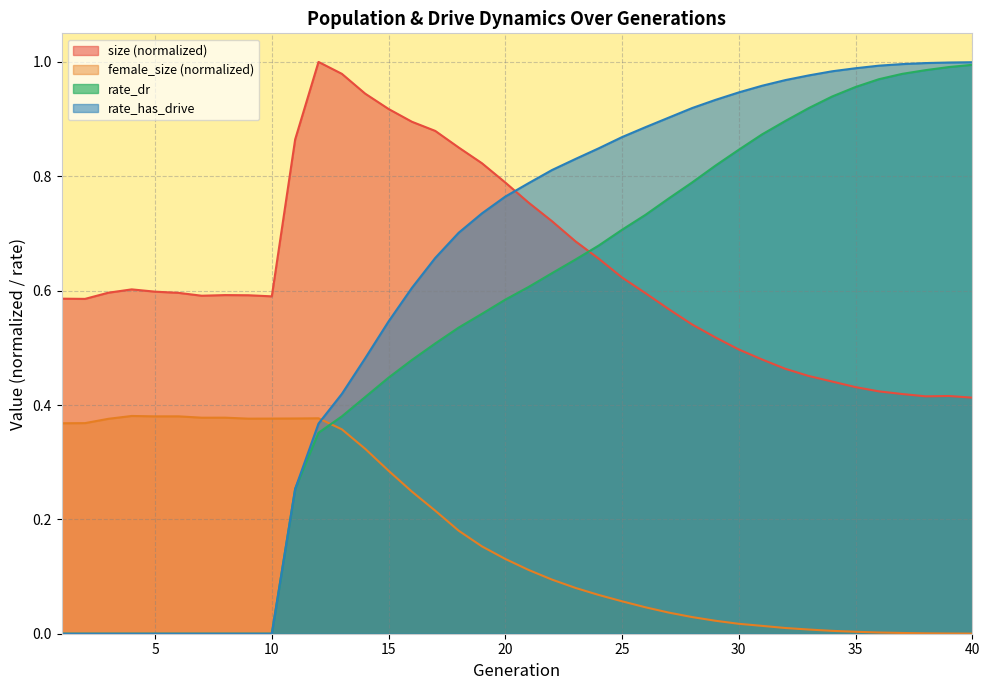

True or false: size has more than 1 points higher than both neighbors.

True